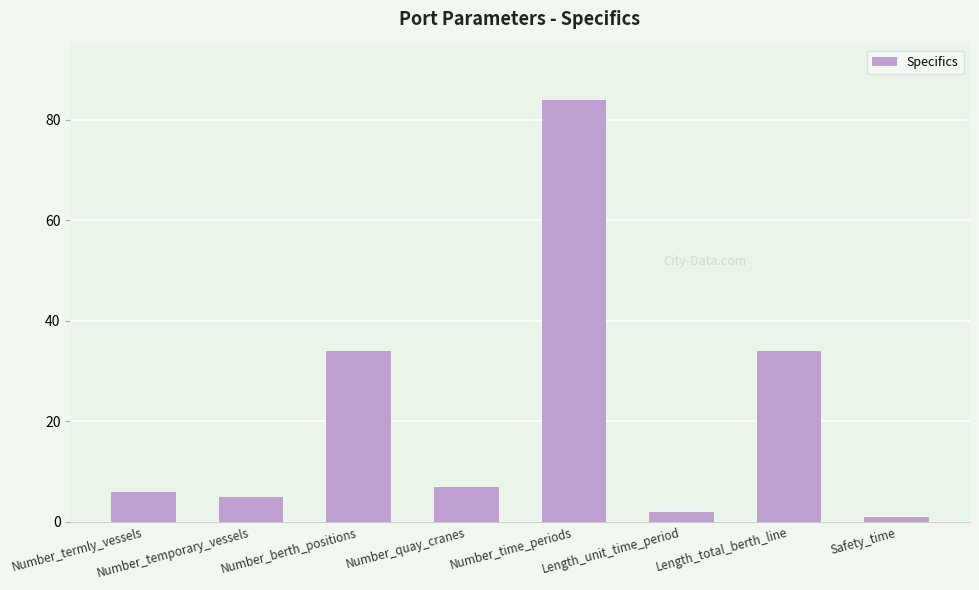

What is the value of the 5th bar from the left?

84